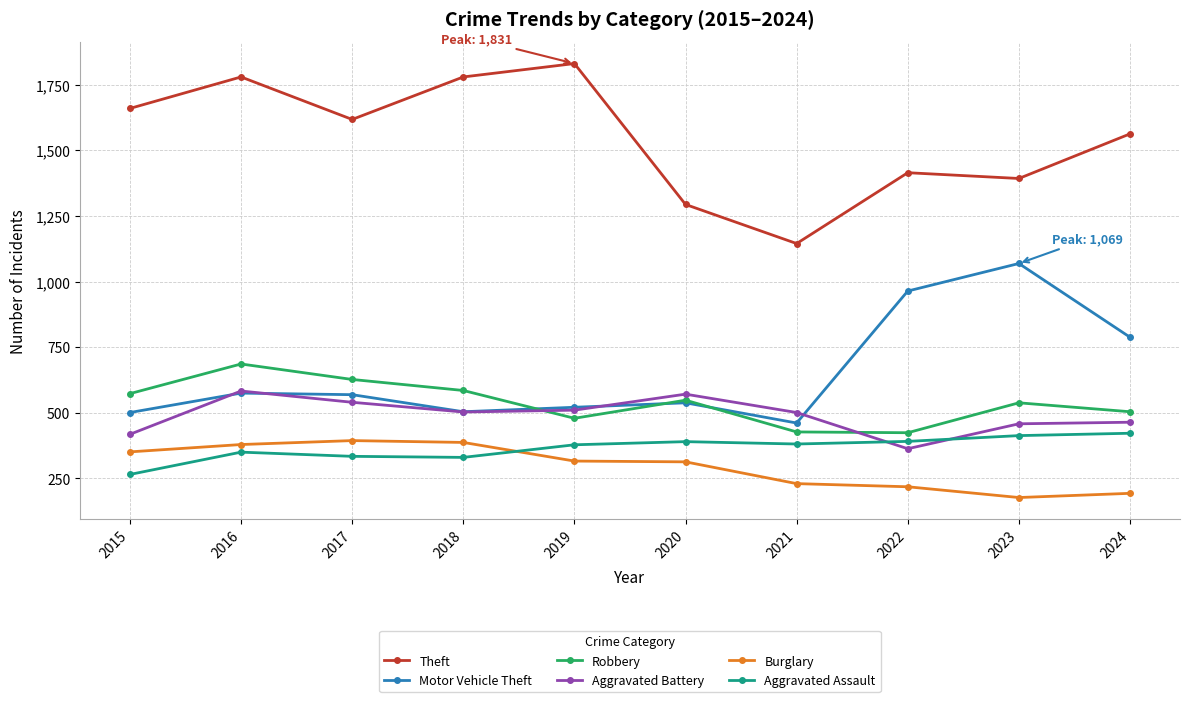

How many values in the Robbery series are below 548?

5